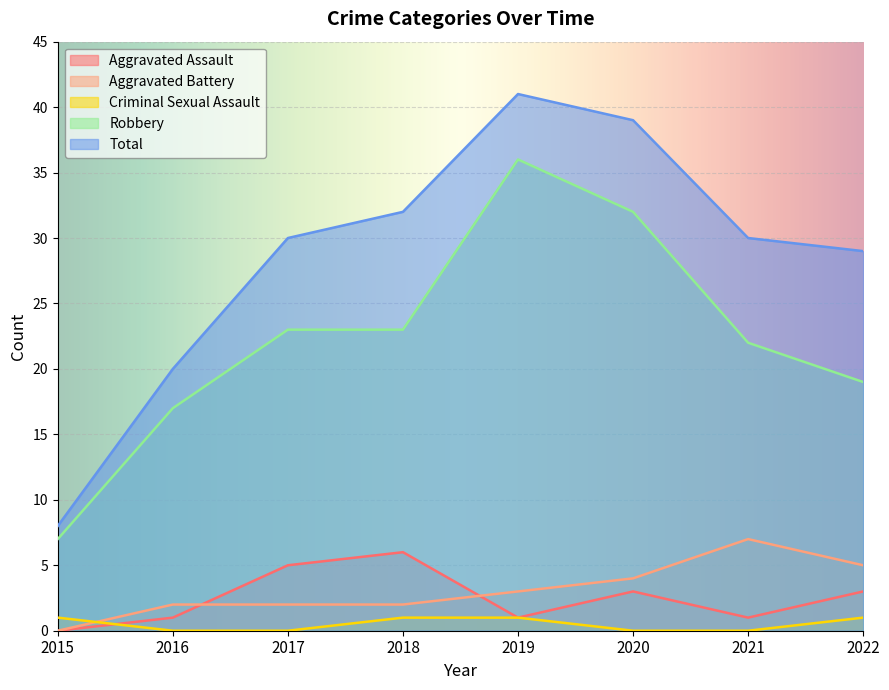

Between 2017 and 2021, which is larger?

2017